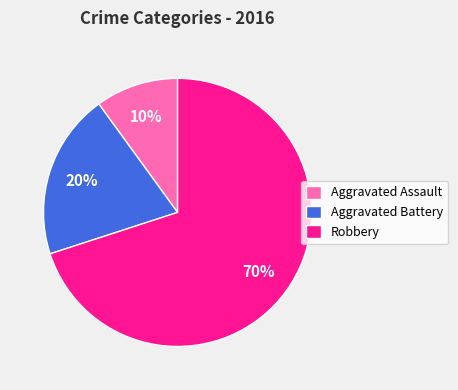

The Robbery slice represents 78% of the pie. True or false?

False